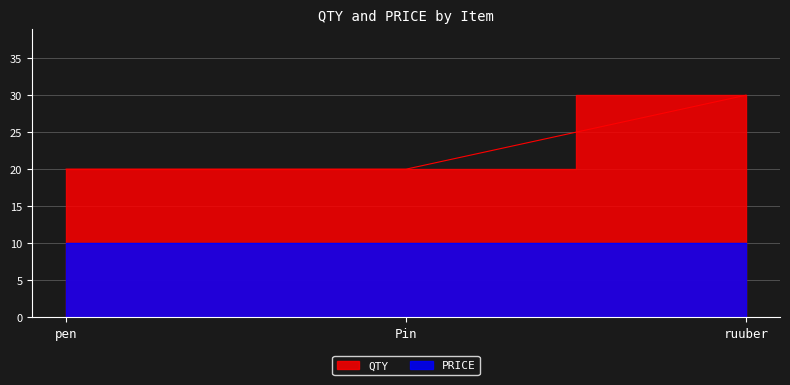

What is the sum of all values?

70